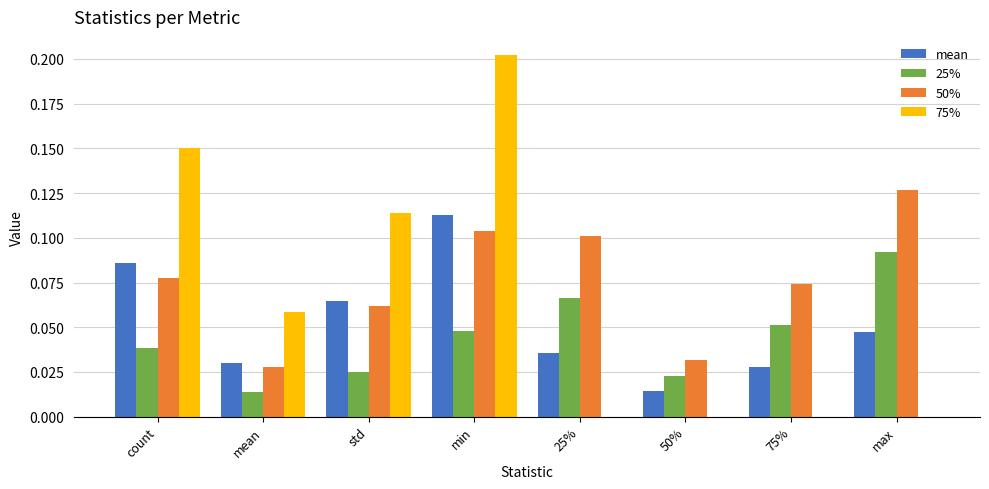

Which category has the highest value in the 75% series?

min